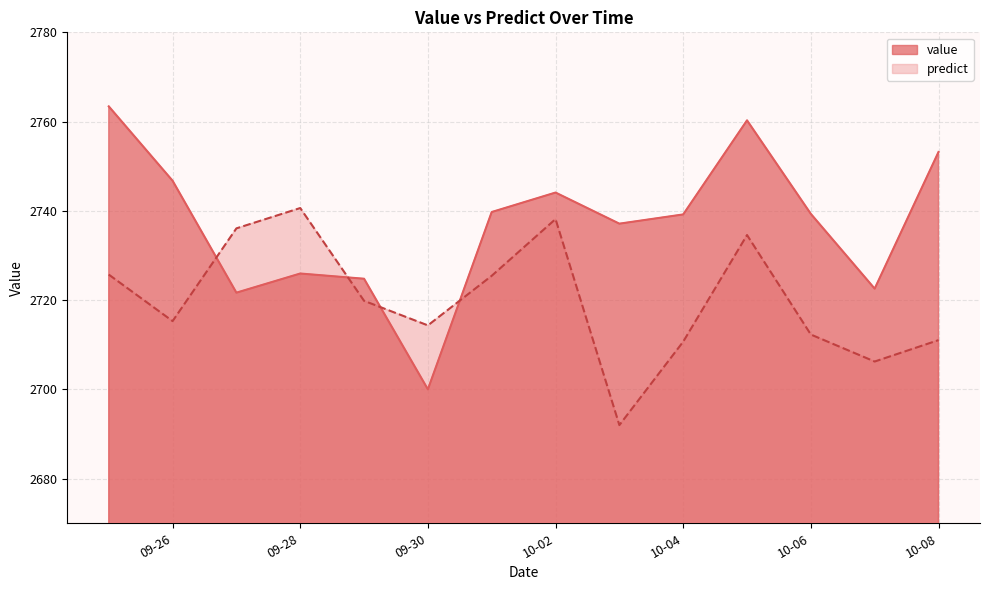

What is the sum of all predict values?

38082.3